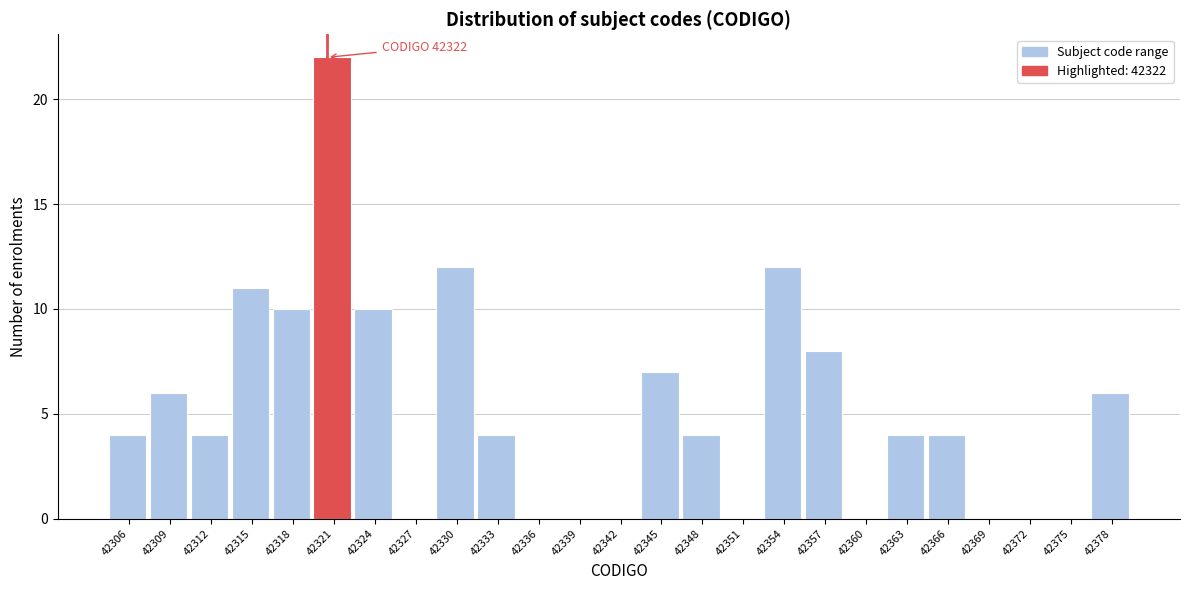

Reading right to left, what are all the values shown in this chart?

42378=6	42375=0	42372=0	42369=0	42366=4	42363=4	42360=0	42357=8	42354=12	42351=0	42348=4	42345=7	42342=0	42339=0	42336=0	42333=4	42330=12	42327=0	42324=10	42321=22	42318=10	42315=11	42312=4	42309=6	42306=4